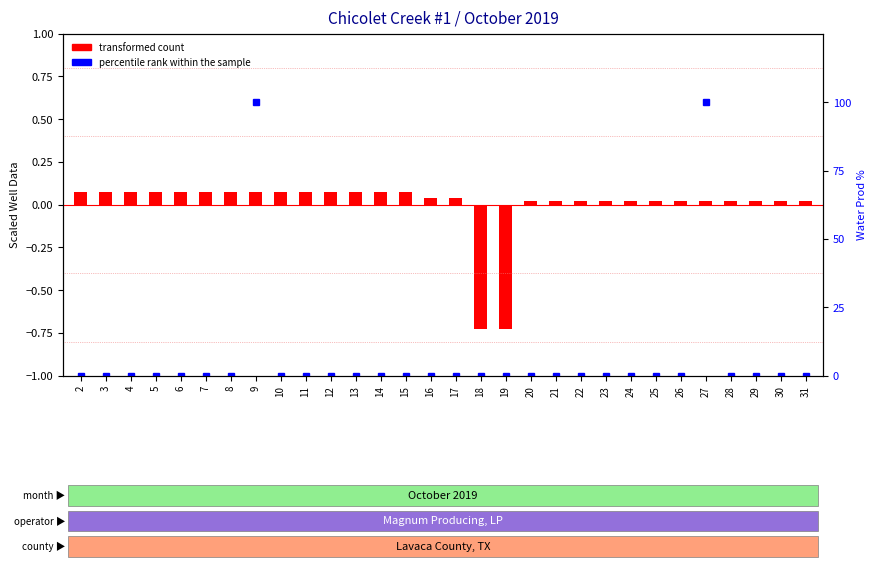

At 4, list the series in order from smallest to largest.

percentile rank within the sample, transformed count